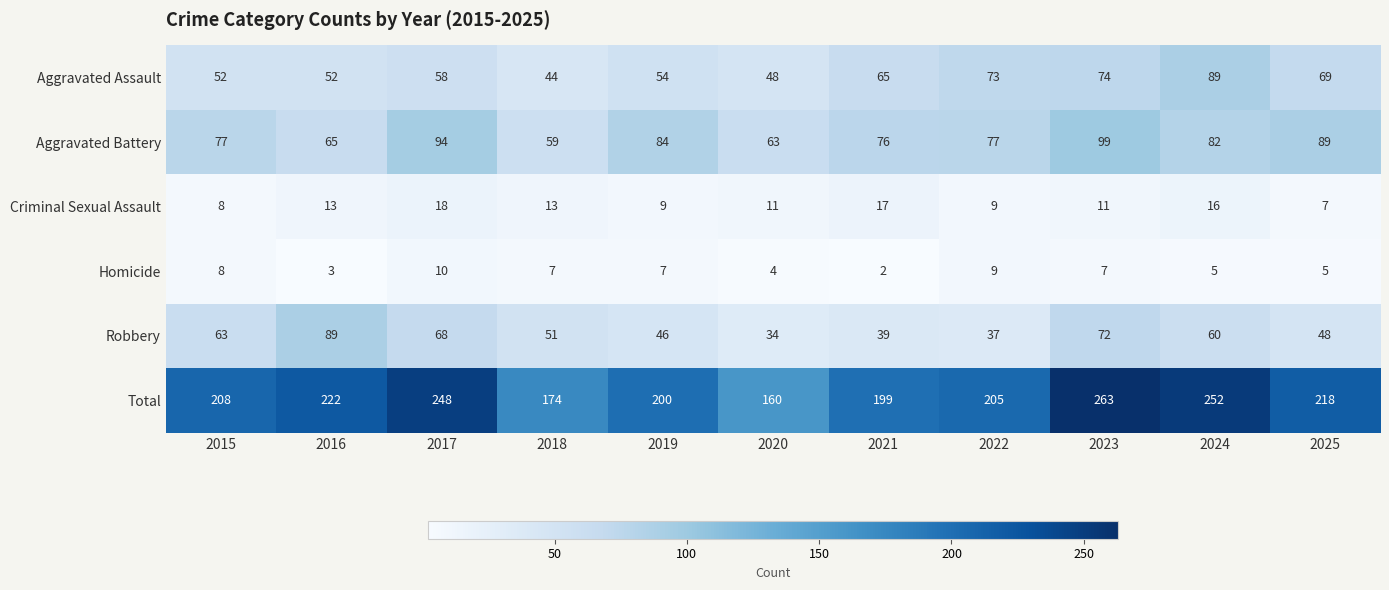

At how many categories does at least one series exceed 79?

11